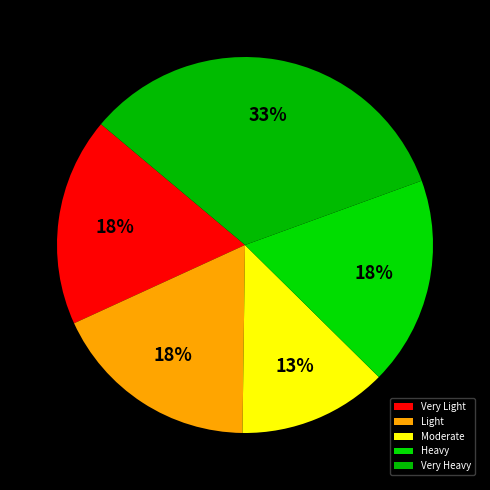

Count the number of slices in the pie.

5